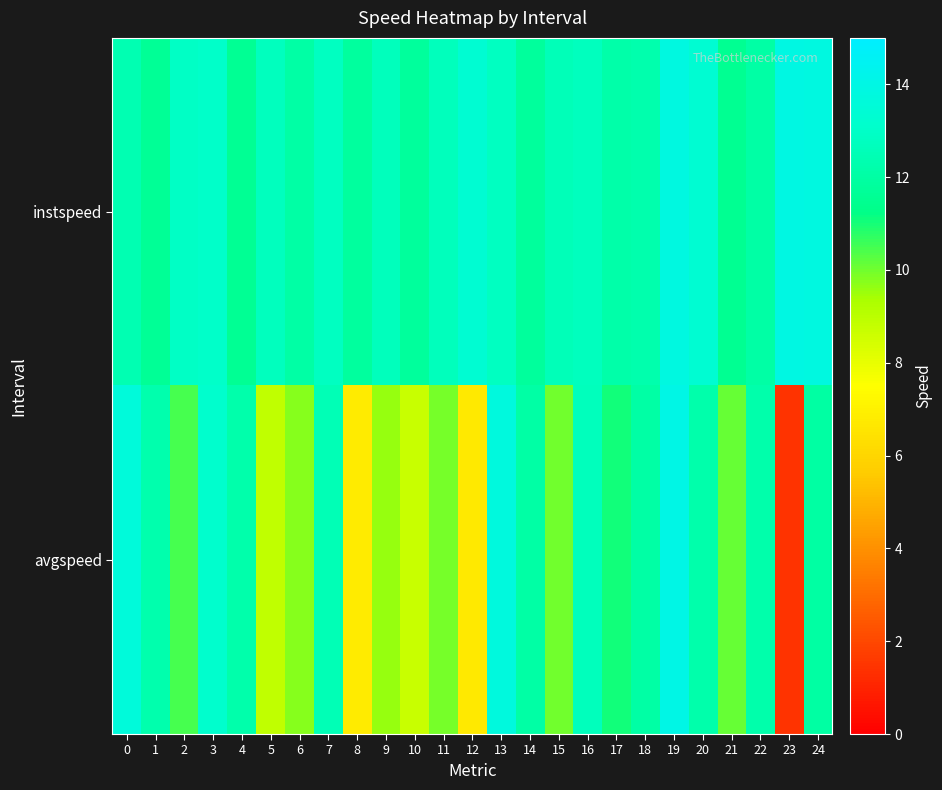

Which category has the lowest value across all series?

23